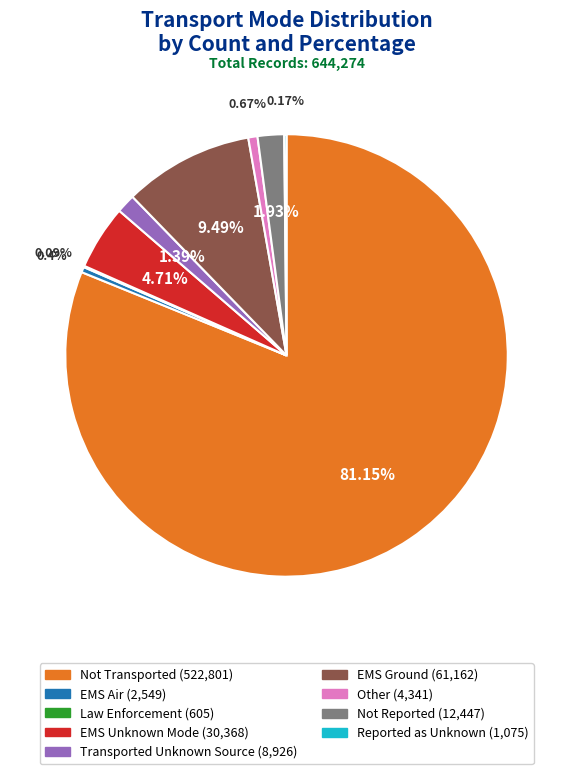

Is the sum of EMS Air and Other greater than half?

No